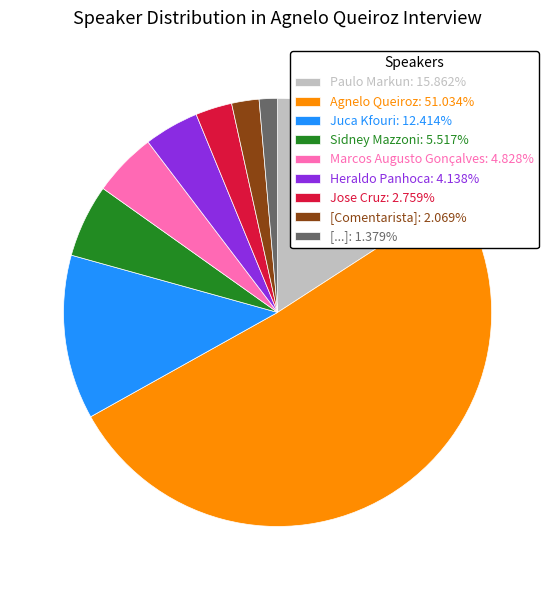

Which slice is the smallest?

[...]